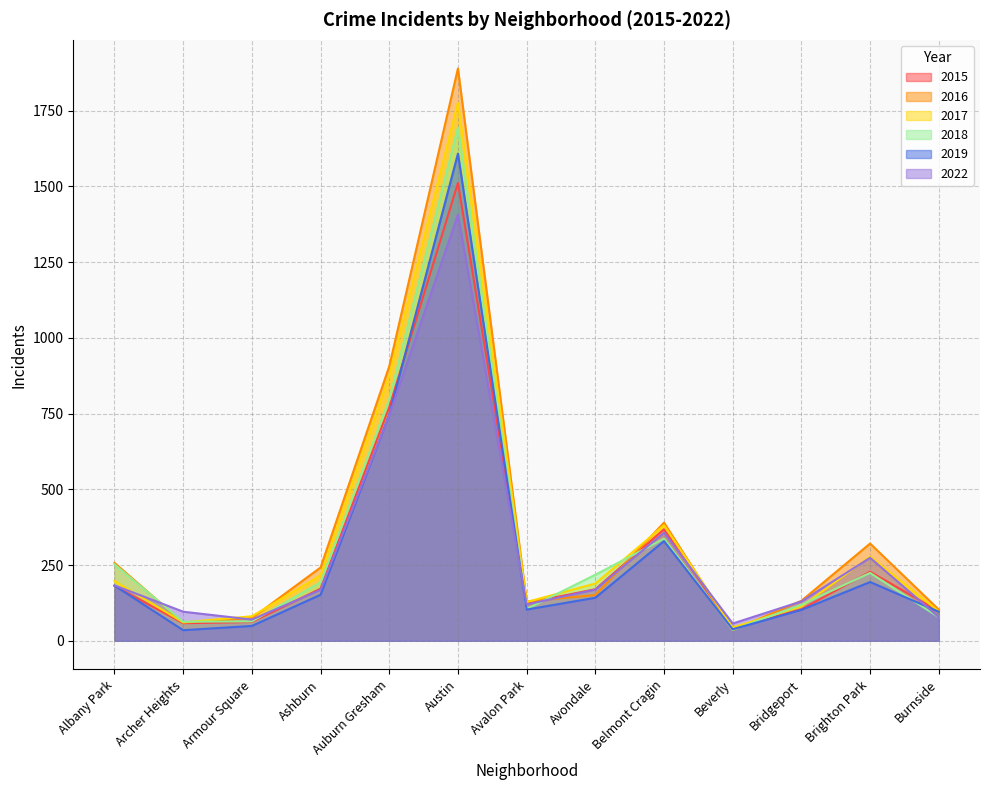

What is the value of the 2015 point at the 10th from the left?

42